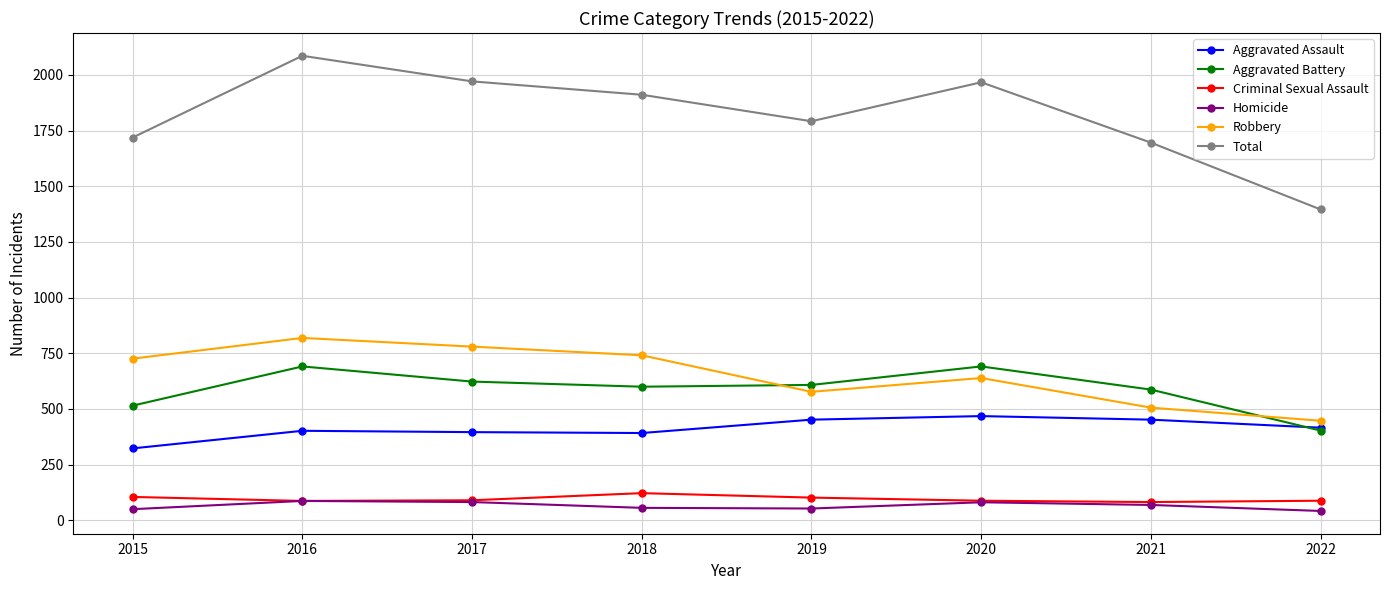

What is the value of the Criminal Sexual Assault point at the 2nd from the left?

87